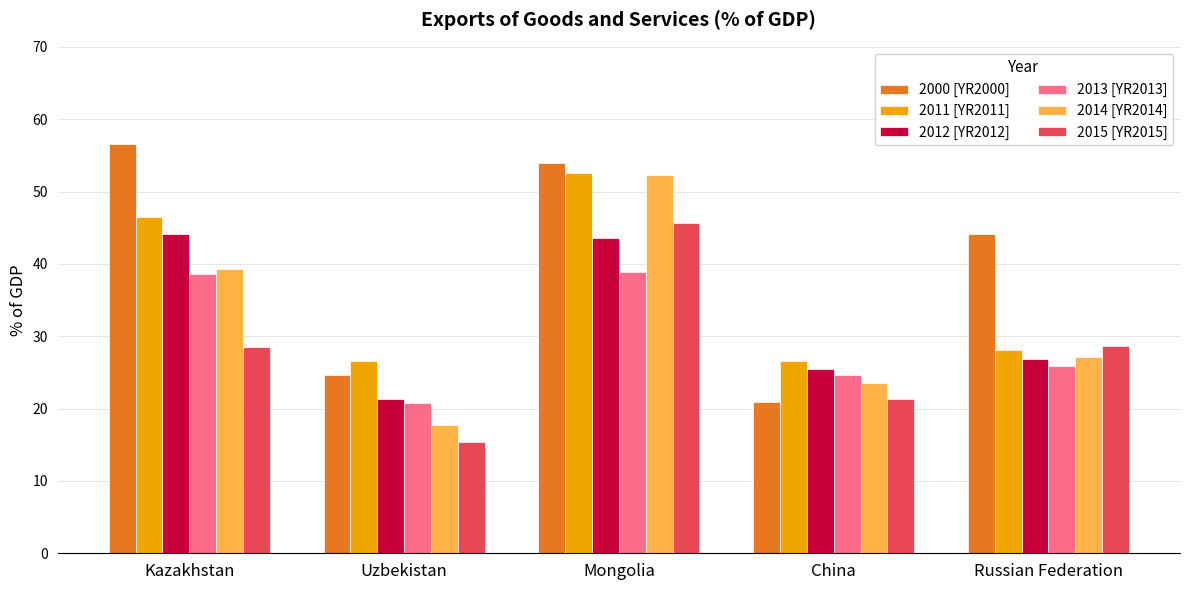

What are all the series names shown in the legend?

2000 [YR2000], 2011 [YR2011], 2012 [YR2012], 2013 [YR2013], 2014 [YR2014], 2015 [YR2015]